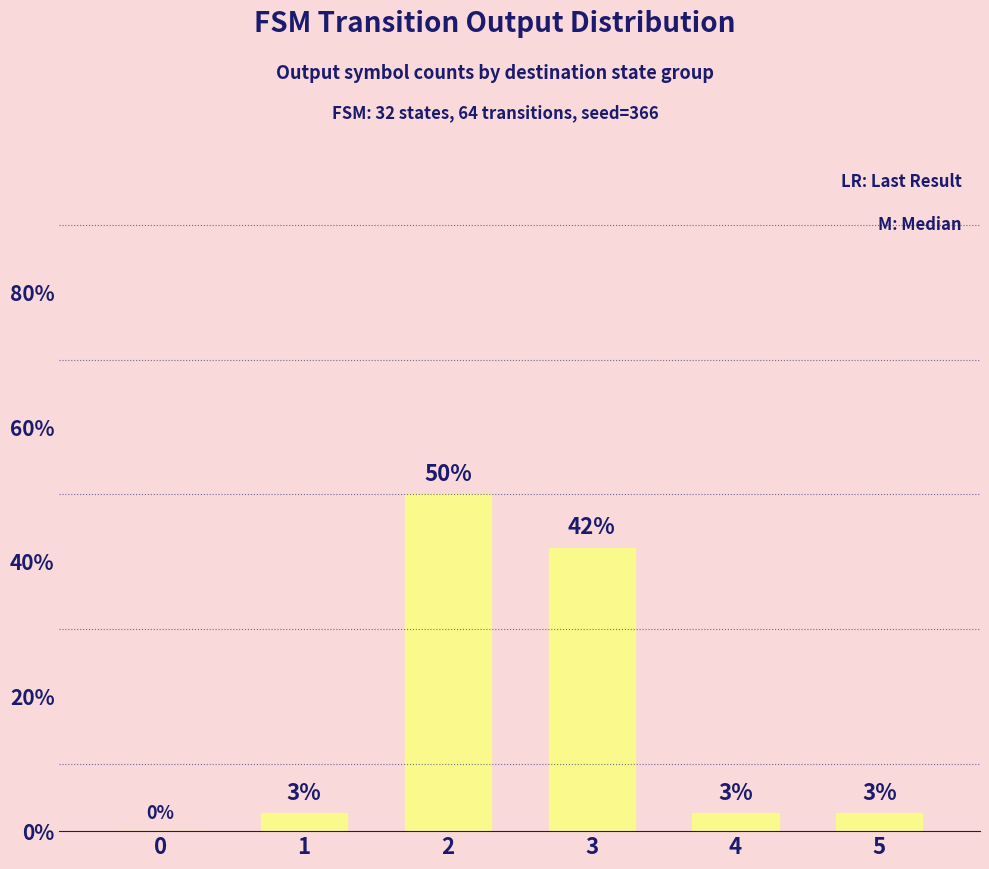

The value at 0 is 0.0. True or false?

True